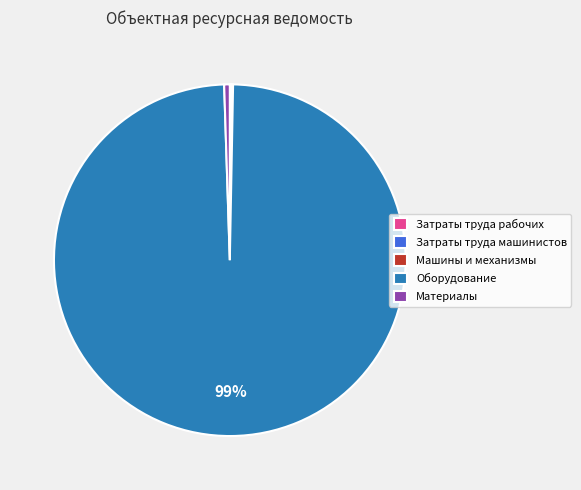

The Оборудование slice represents 85% of the pie. True or false?

False